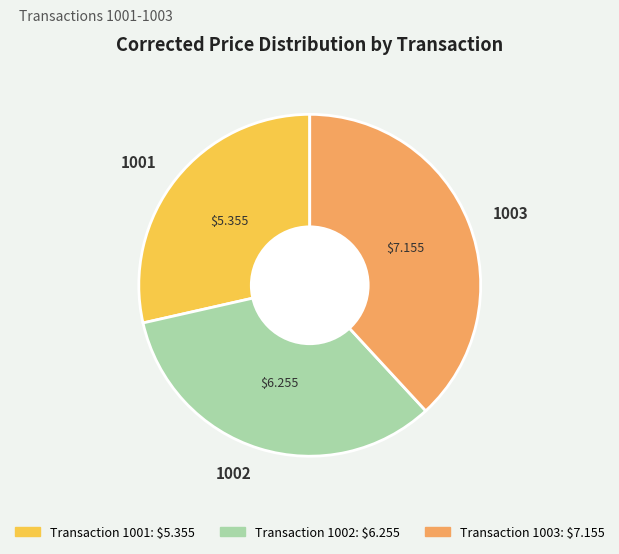

Between 1001 and 1003, which is larger?

1003